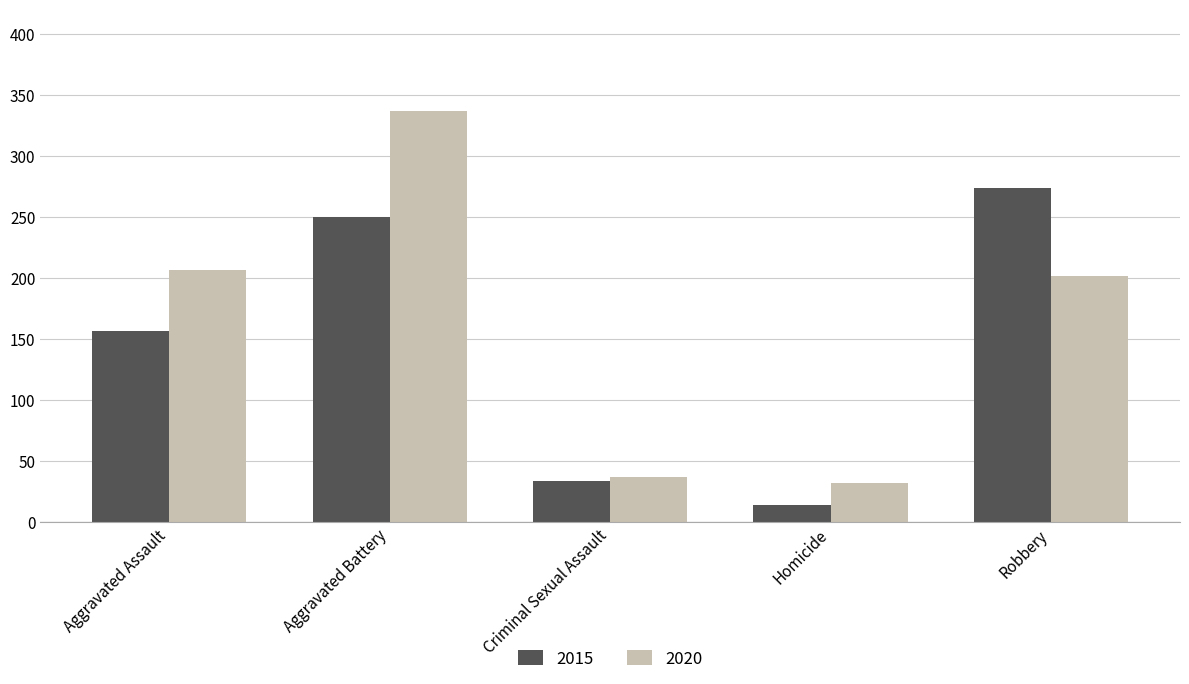

What is the spread (max minus min) of values at Aggravated Battery?

87